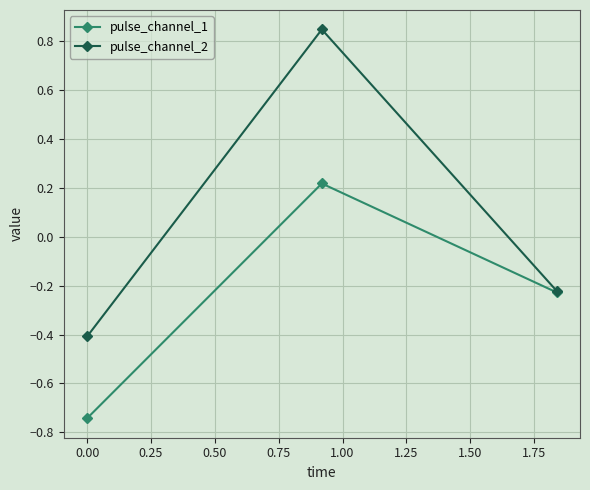

List the series in order of their peak value, lowest first.

pulse_channel_1, pulse_channel_2